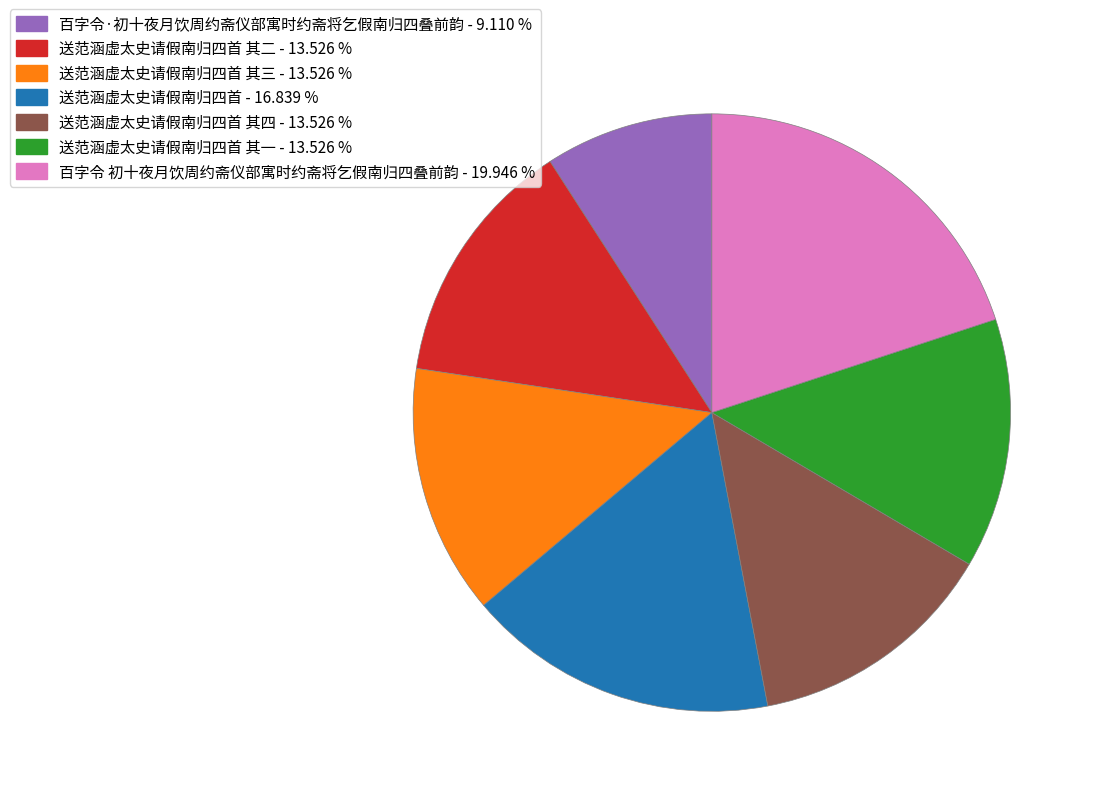

How many slices are in this pie chart?

7